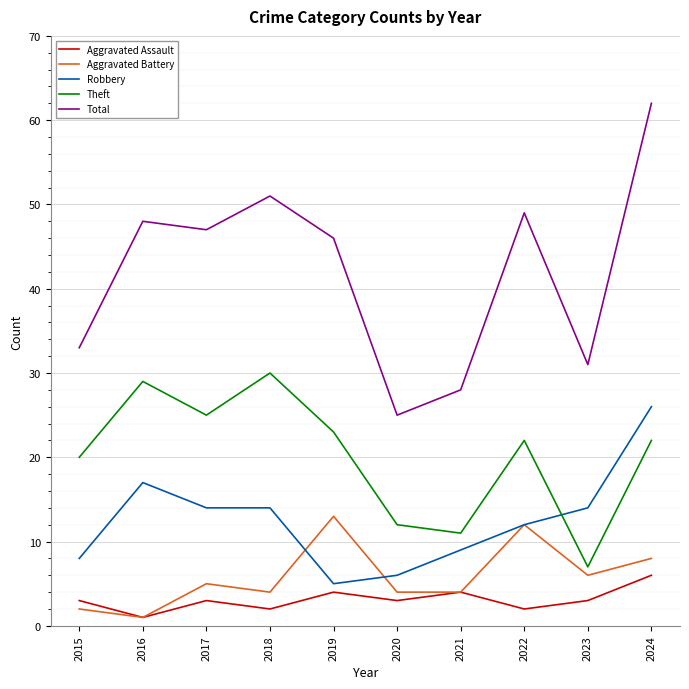

Reading right to left, transcribe all the data shown in this chart.

Aggravated Assault: 2024=6	2023=3	2022=2	2021=4	2020=3	2019=4	2018=2	2017=3	2016=1	2015=3
Aggravated Battery: 2024=8	2023=6	2022=12	2021=4	2020=4	2019=13	2018=4	2017=5	2016=1	2015=2
Robbery: 2024=26	2023=14	2022=12	2021=9	2020=6	2019=5	2018=14	2017=14	2016=17	2015=8
Theft: 2024=22	2023=7	2022=22	2021=11	2020=12	2019=23	2018=30	2017=25	2016=29	2015=20
Total: 2024=62	2023=31	2022=49	2021=28	2020=25	2019=46	2018=51	2017=47	2016=48	2015=33